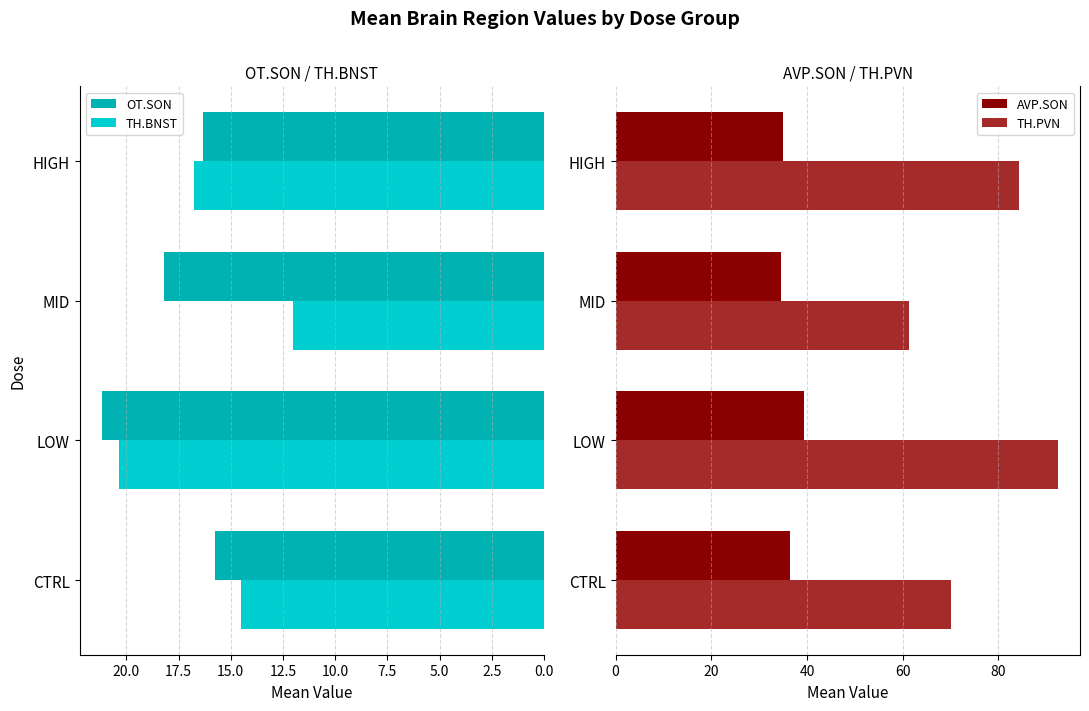

List the labels in order of OT.SON value, smallest first.

CTRL, HIGH, MID, LOW